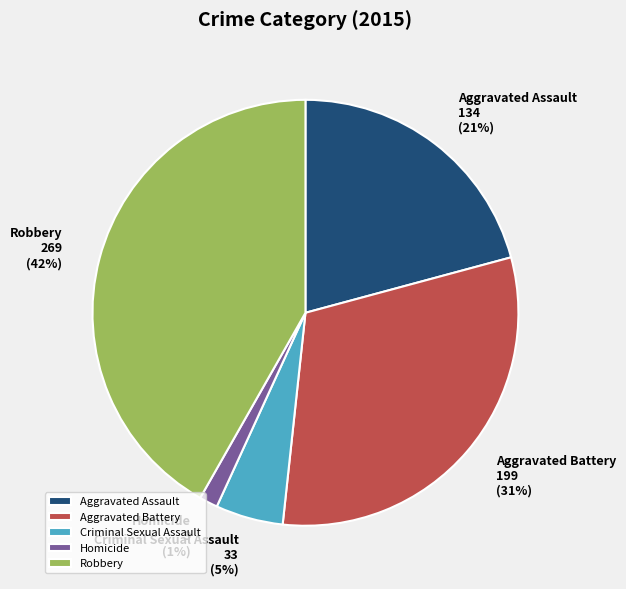

To the nearest percent, what portion does Aggravated Battery represent?

31%